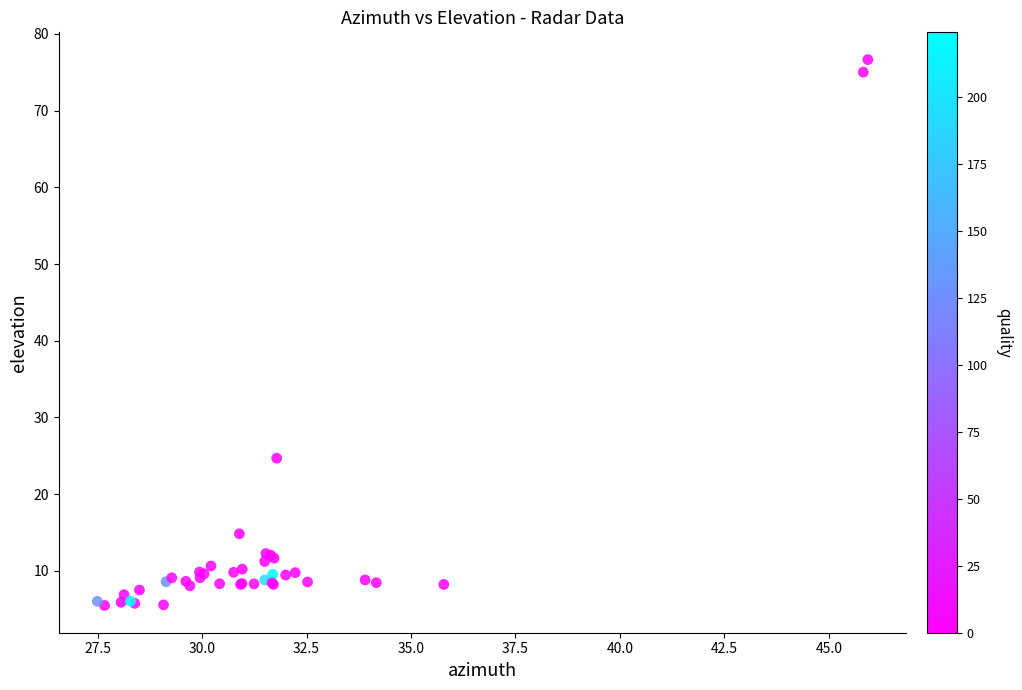

What Y value in the scatter plot is closest to 41?

24.7